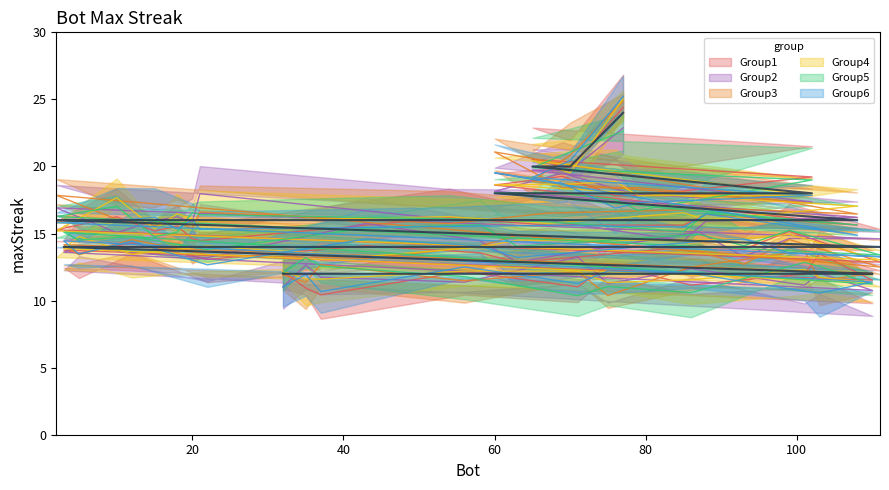

Is it true that the value at 99 is 8?

False